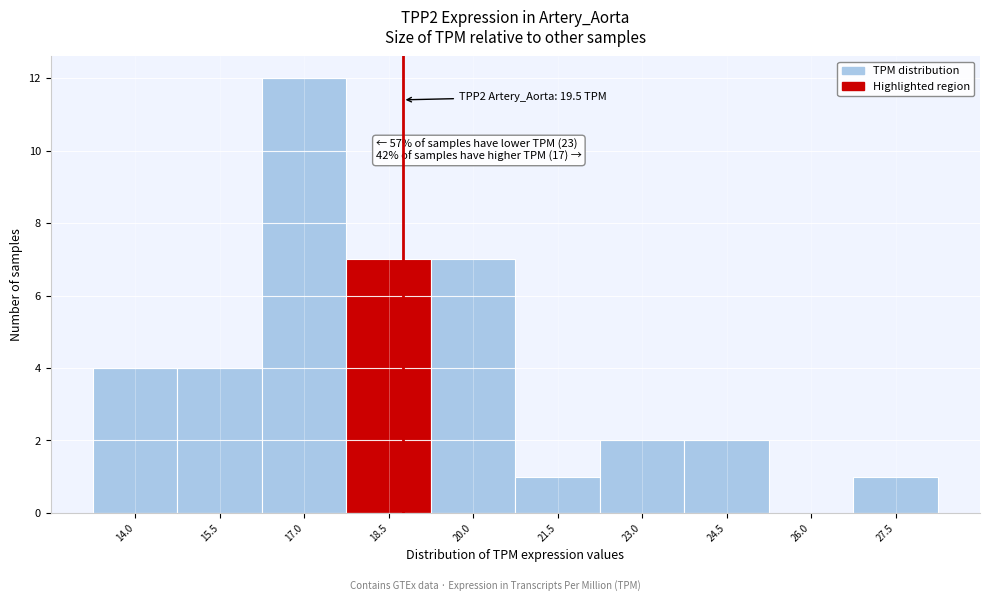

Reading left to right, extract all data points from this chart.

14.0=4	15.5=4	17.0=12	18.5=7	20.0=7	21.5=1	23.0=2	24.5=2	26.0=0	27.5=1